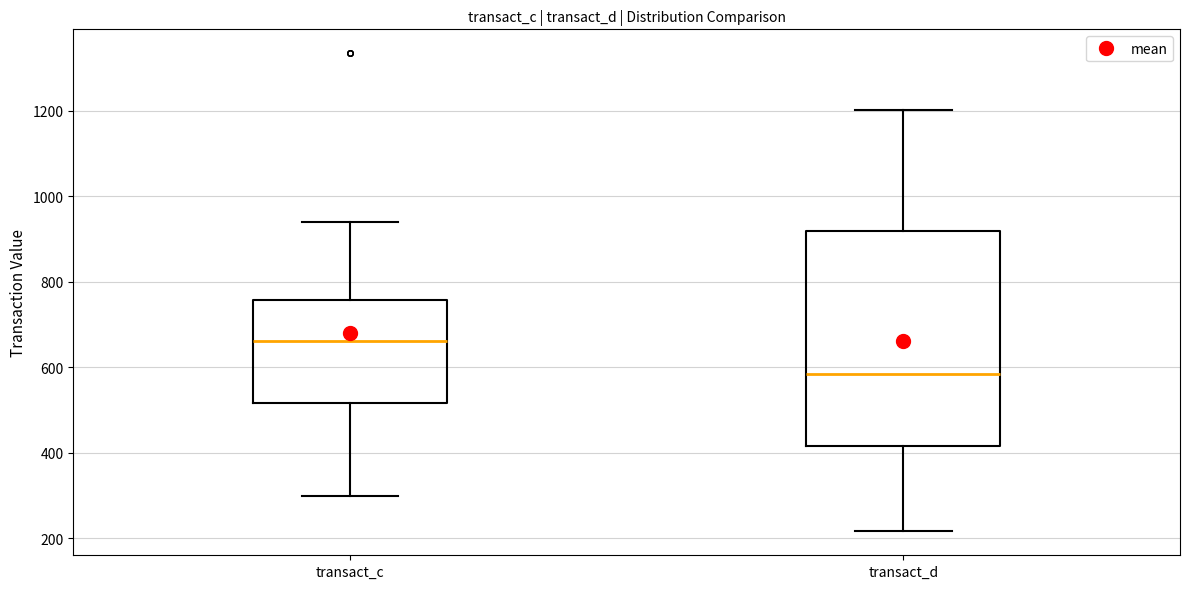

Reading left to right, transcribe this box plot: for each box, give where its median line is, the range the box spans, and where its two whiskers end, as read against the y-axis. The values are not printed on the chart, so give them approximately, as read against the axis.

transact_c: median 660, box 520 to 760, whiskers 300 to 940
transact_d: median 580, box 420 to 920, whiskers 220 to 1200